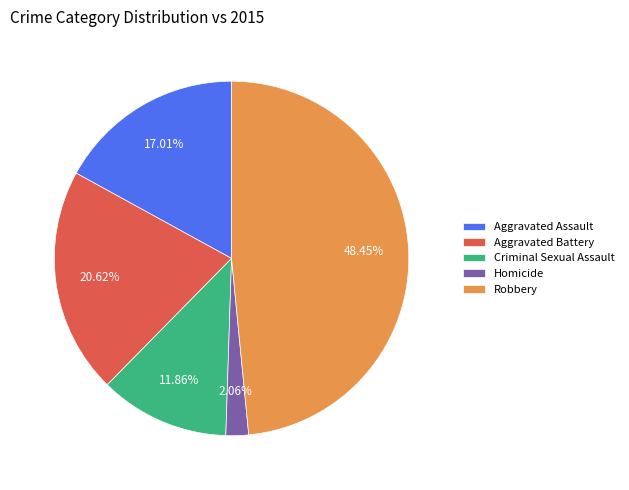

What percentage do Aggravated Assault and Criminal Sexual Assault together represent?

28.9%